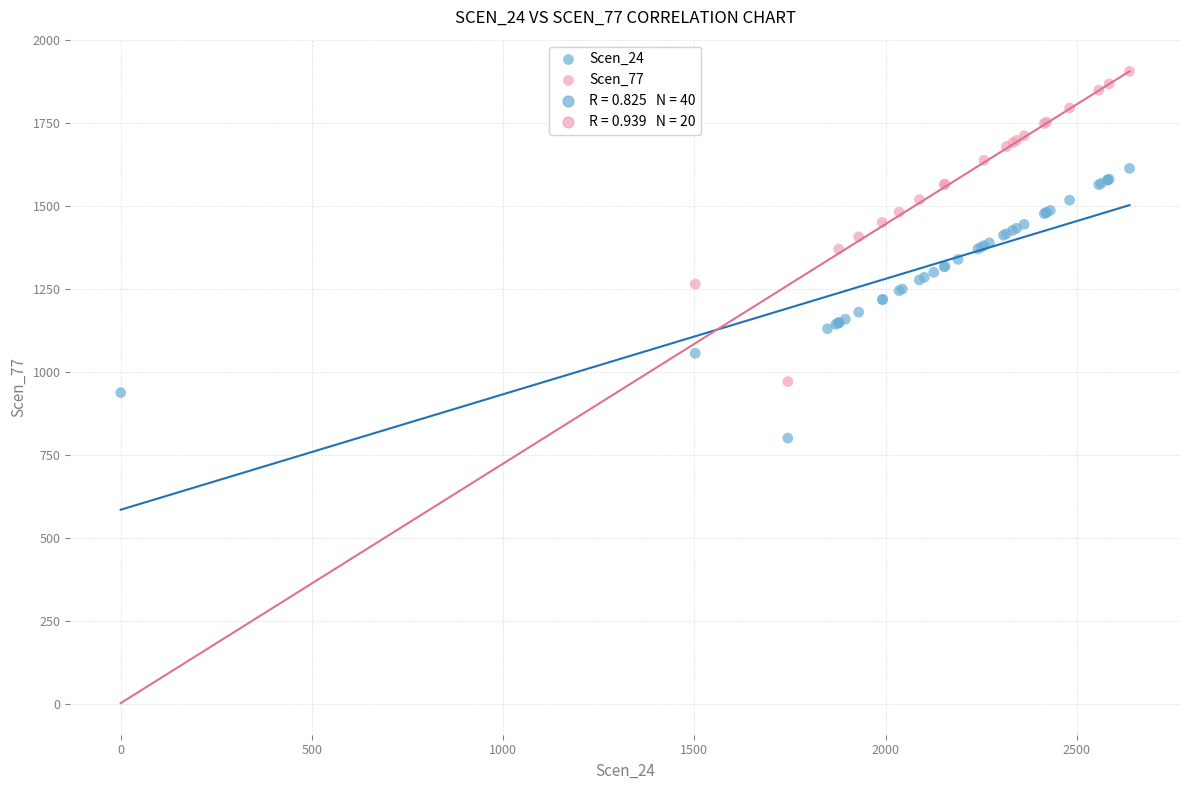

Which series contains the highest Y value?

Scen_77